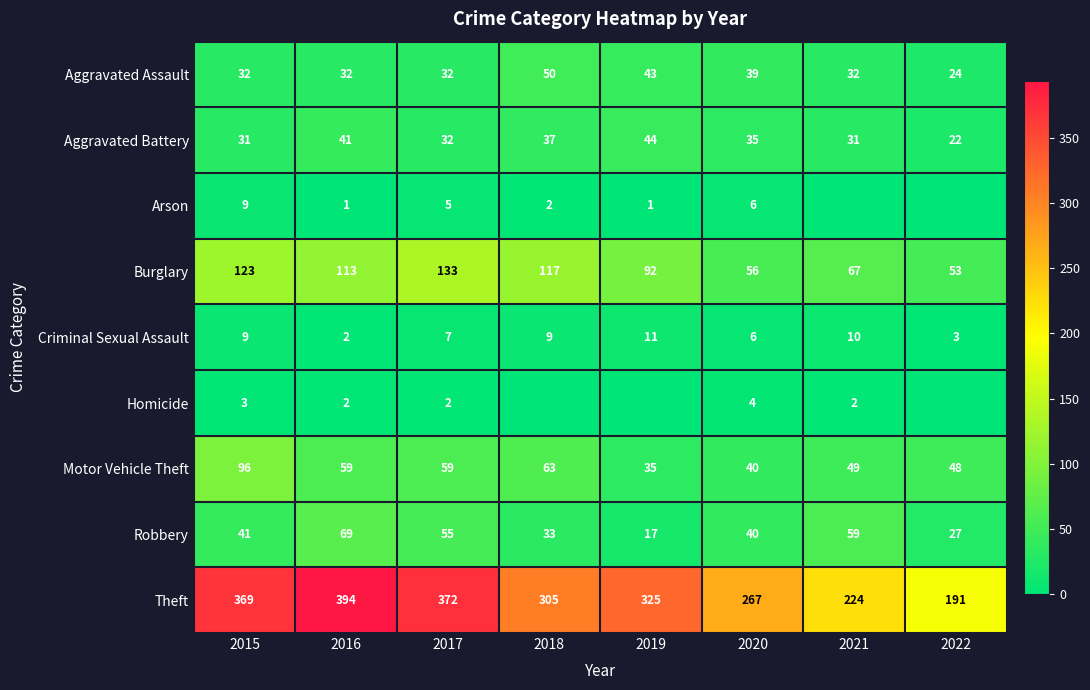

Is the value of Aggravated Assault at 2017 greater than the value of Aggravated Battery at 2019?

No